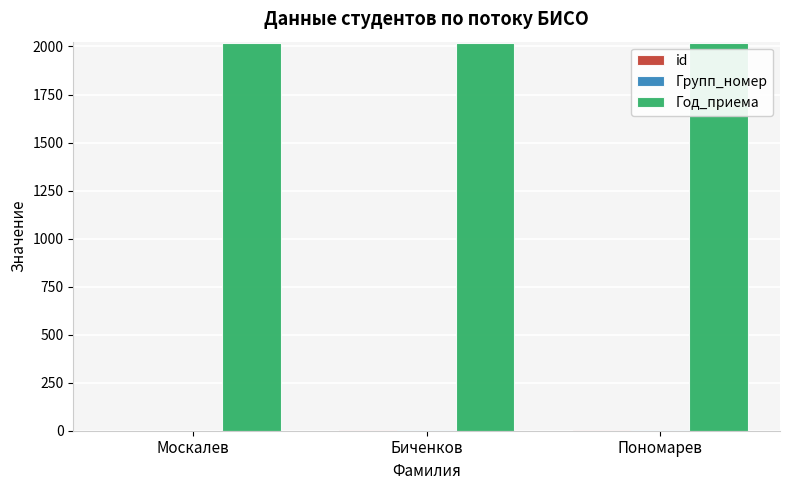

True or false: Год_приема has a value of 2019 at Пономарев.

True